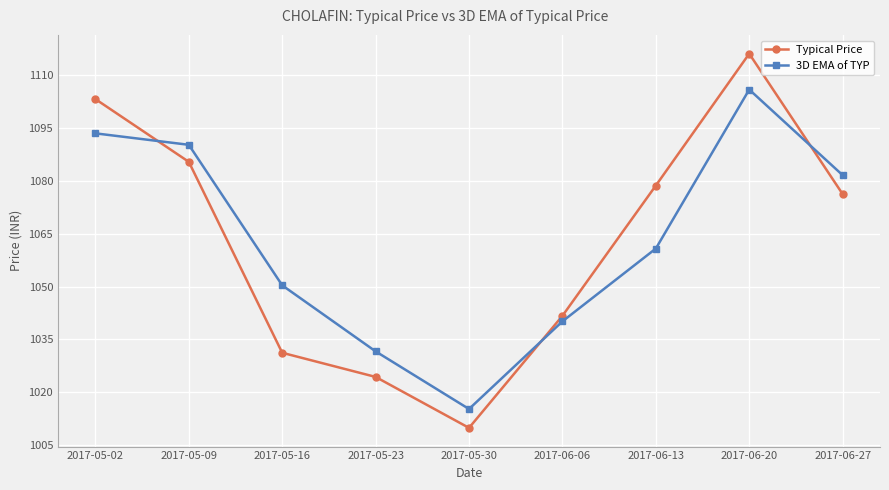

What is the label of the 7th point from the left?

2017-06-13